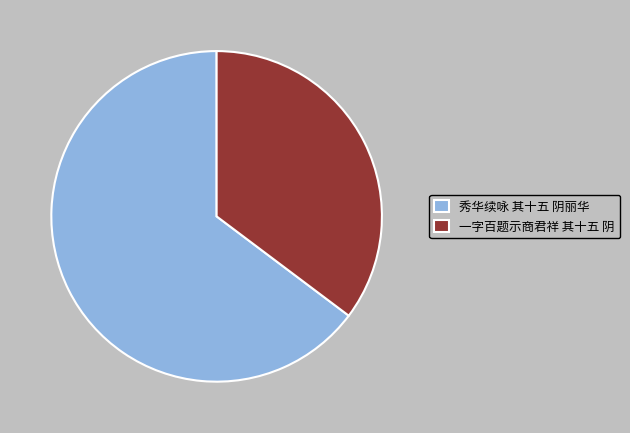

Does 秀华续咏 其十五 阴丽华 represent more than half of the total?

Yes